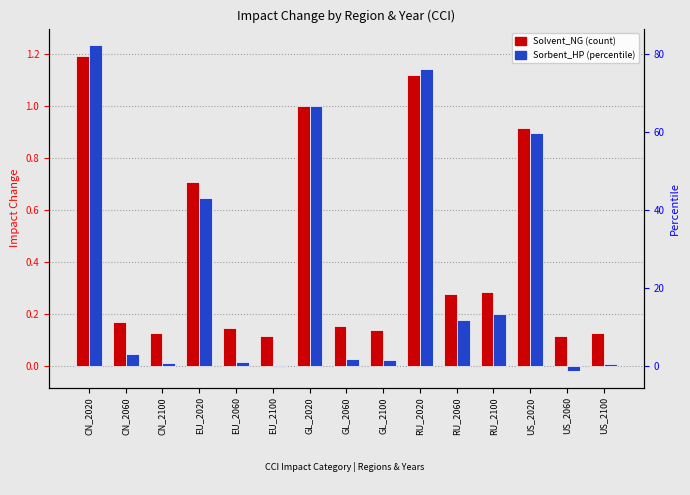

Which has a higher value, GL_2020 or US_2060?

GL_2020